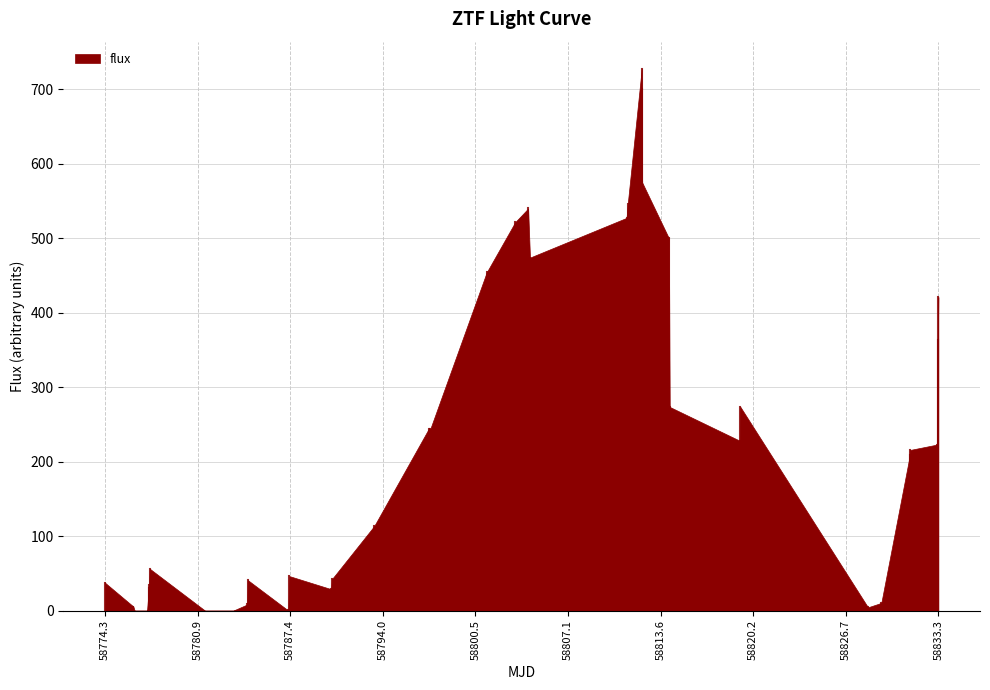

Reading left to right, extract all data points from this chart.

37.5	5.5	-44.4	-56.2	34.0	30.8	56.3	-27.8	-8.5	-2.4	8.2	41.1	-42.3	0.8	46.3	28.8	42.4	113.8	244.0	244.3	454.2	521.8	540.2	474.2	527.6	546.7	727.9	700.8	576.4	500.1	273.6	228.1	274.0	4.4	10.4	208.5	215.7	223.0	421.2	364.1